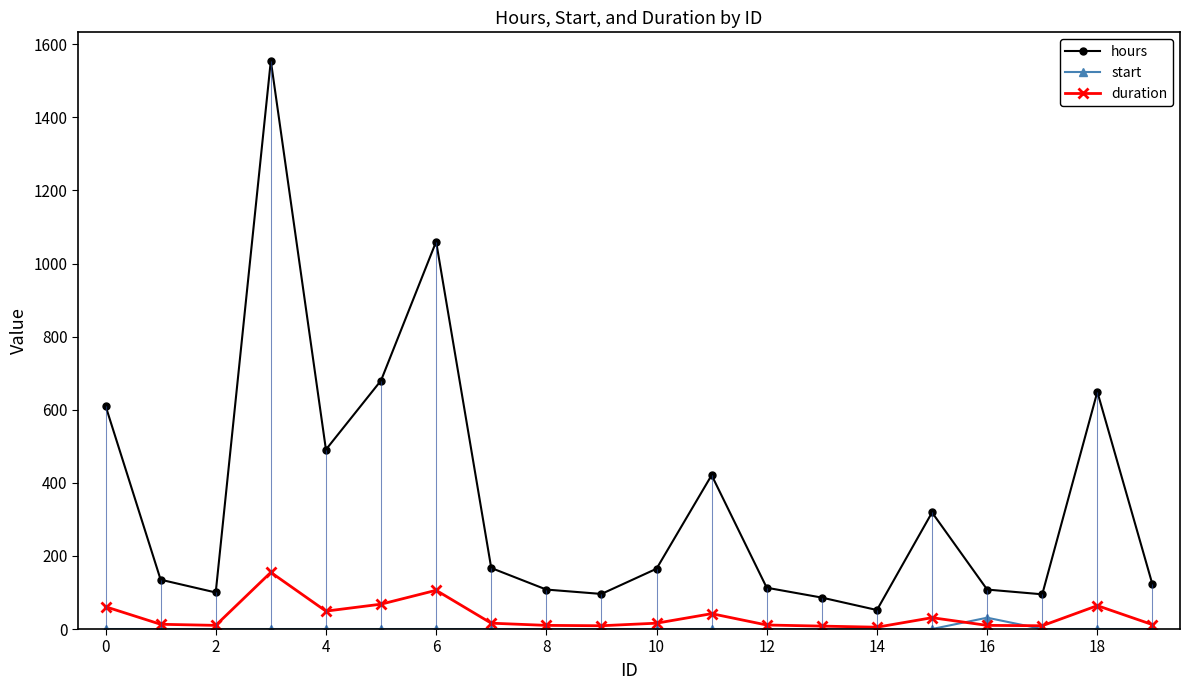

Does the chart display data point markers on the line(s)?

Yes